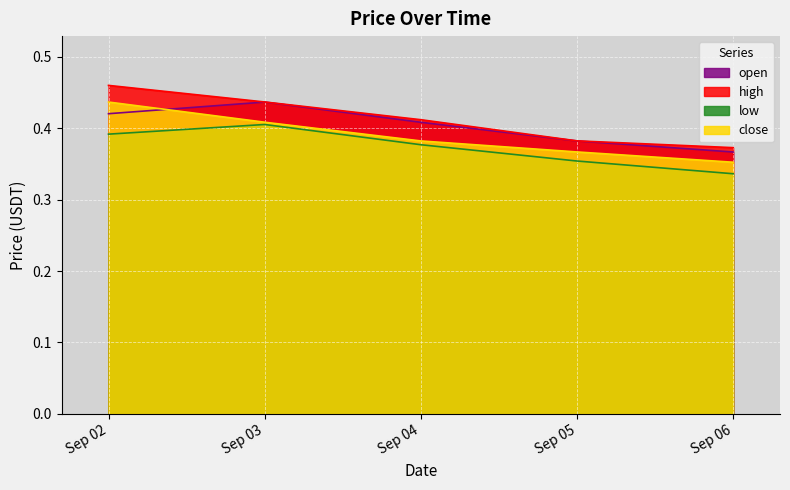

How many lines are shown in the chart?

4